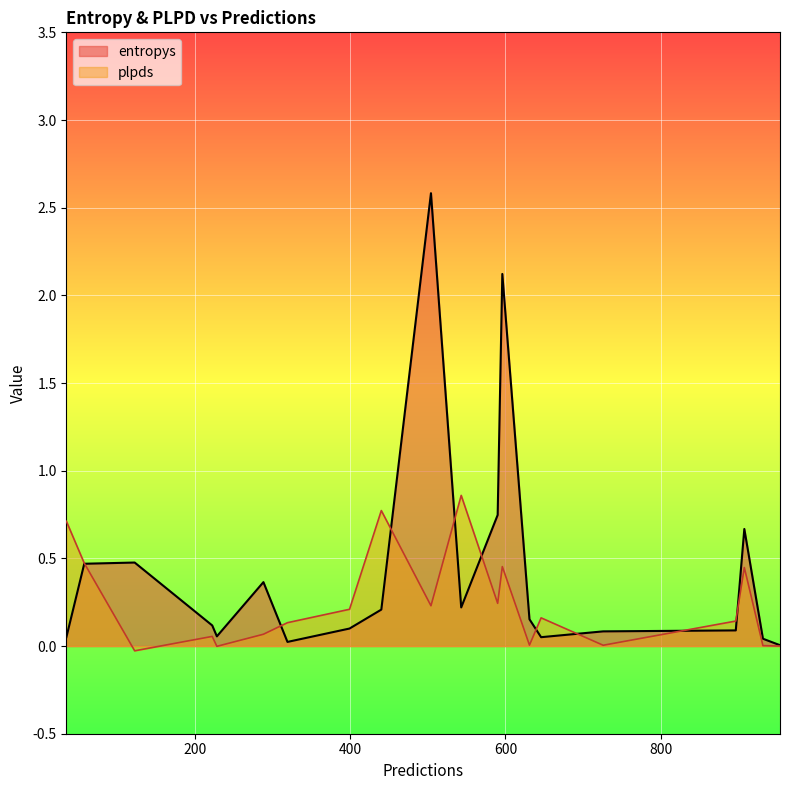

Which series changed the most between 897 and 954?

plpds